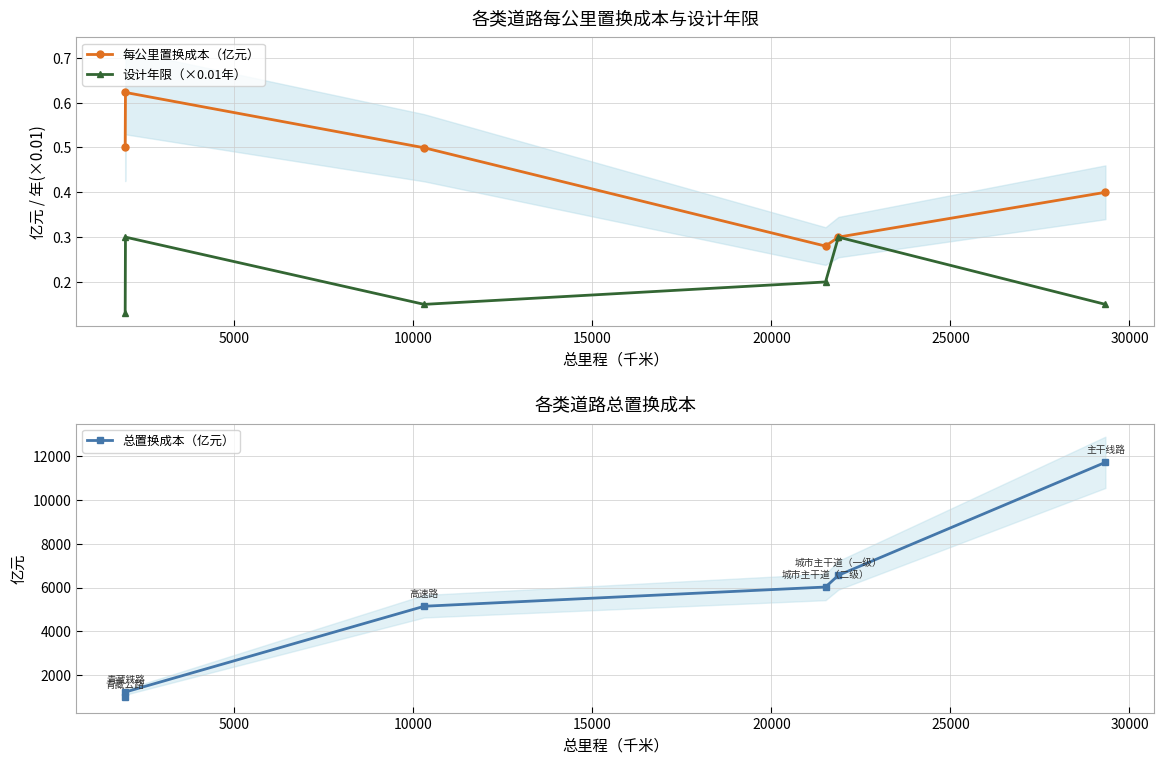

What is the average value of the 每公里置换成本（亿元） series?

0.4